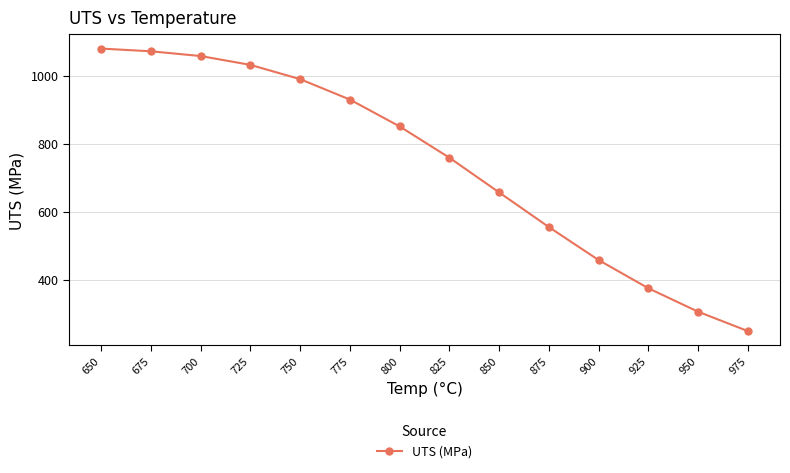

What is the minimum value shown in the chart?

249